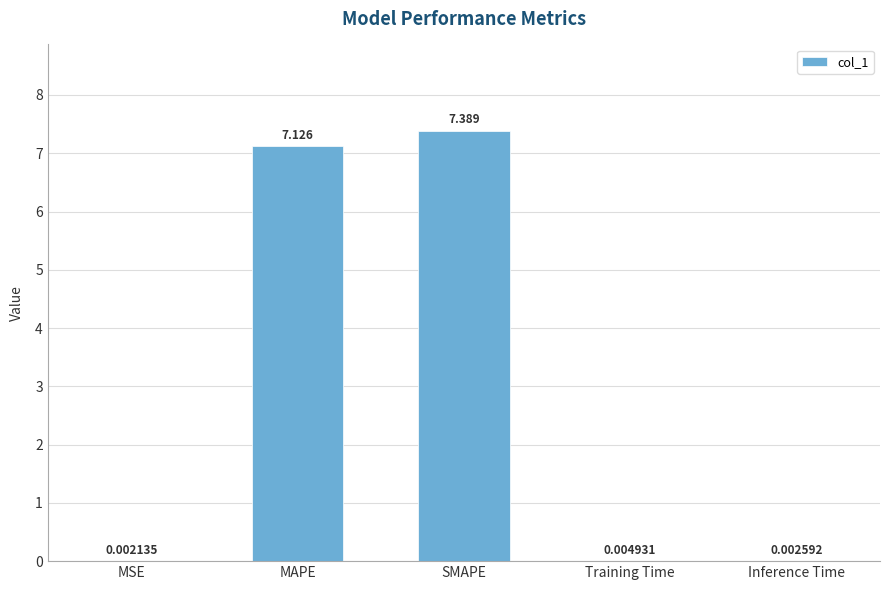

Where is the data nearest to the value 3?

Training Time